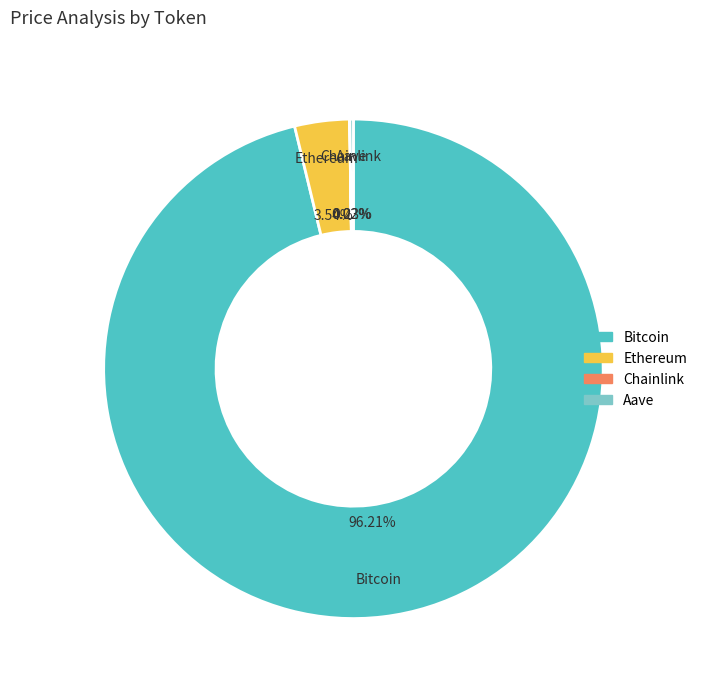

Which slice is the largest?

Bitcoin